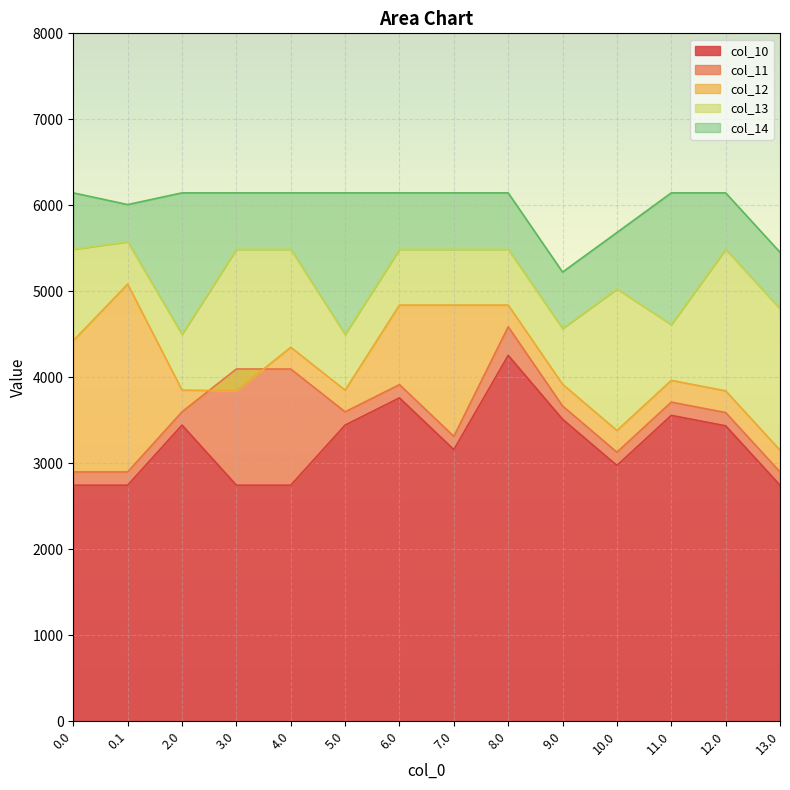

Which series has the largest range (max minus min)?

col_12